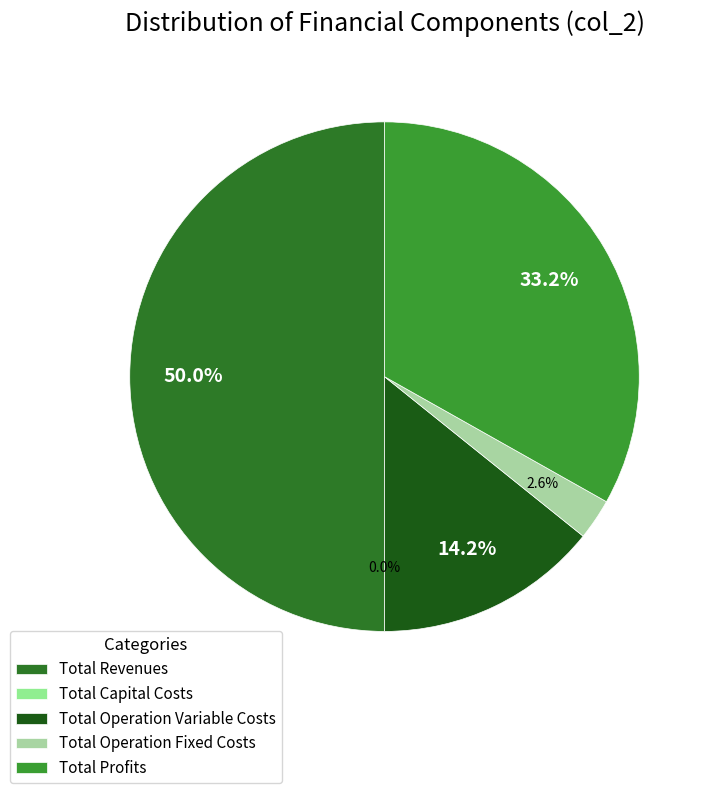

How many segments does this pie chart have?

5